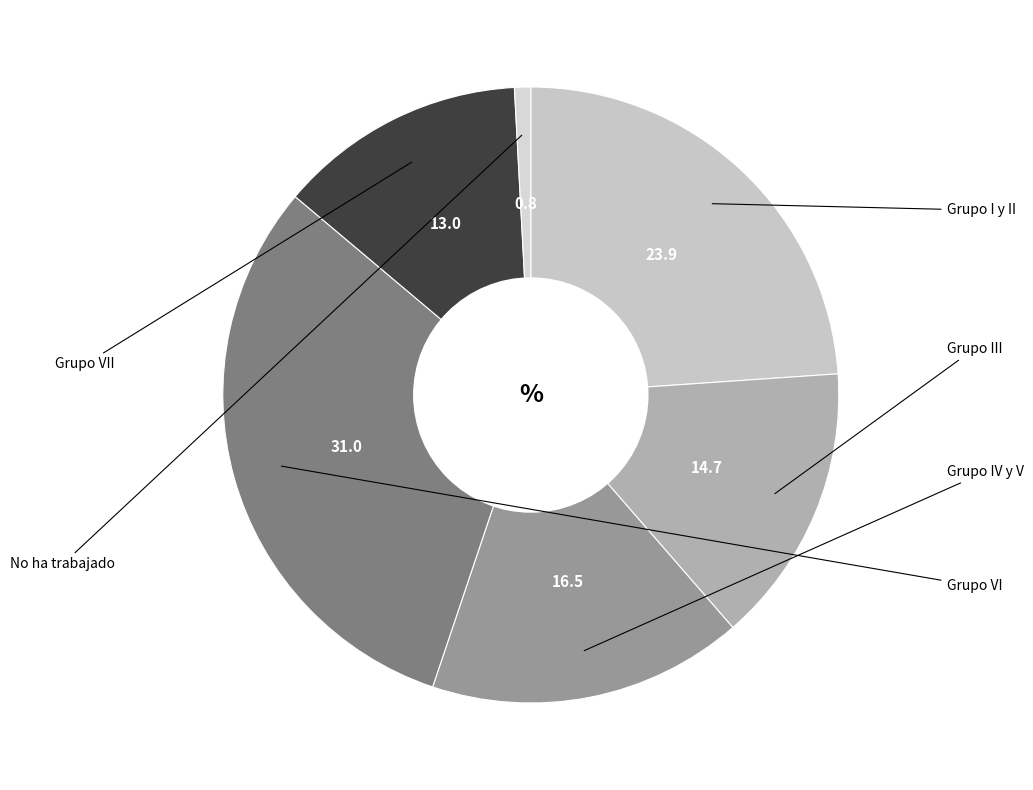

What percentage is the Grupo III slice, to the nearest percent?

15%